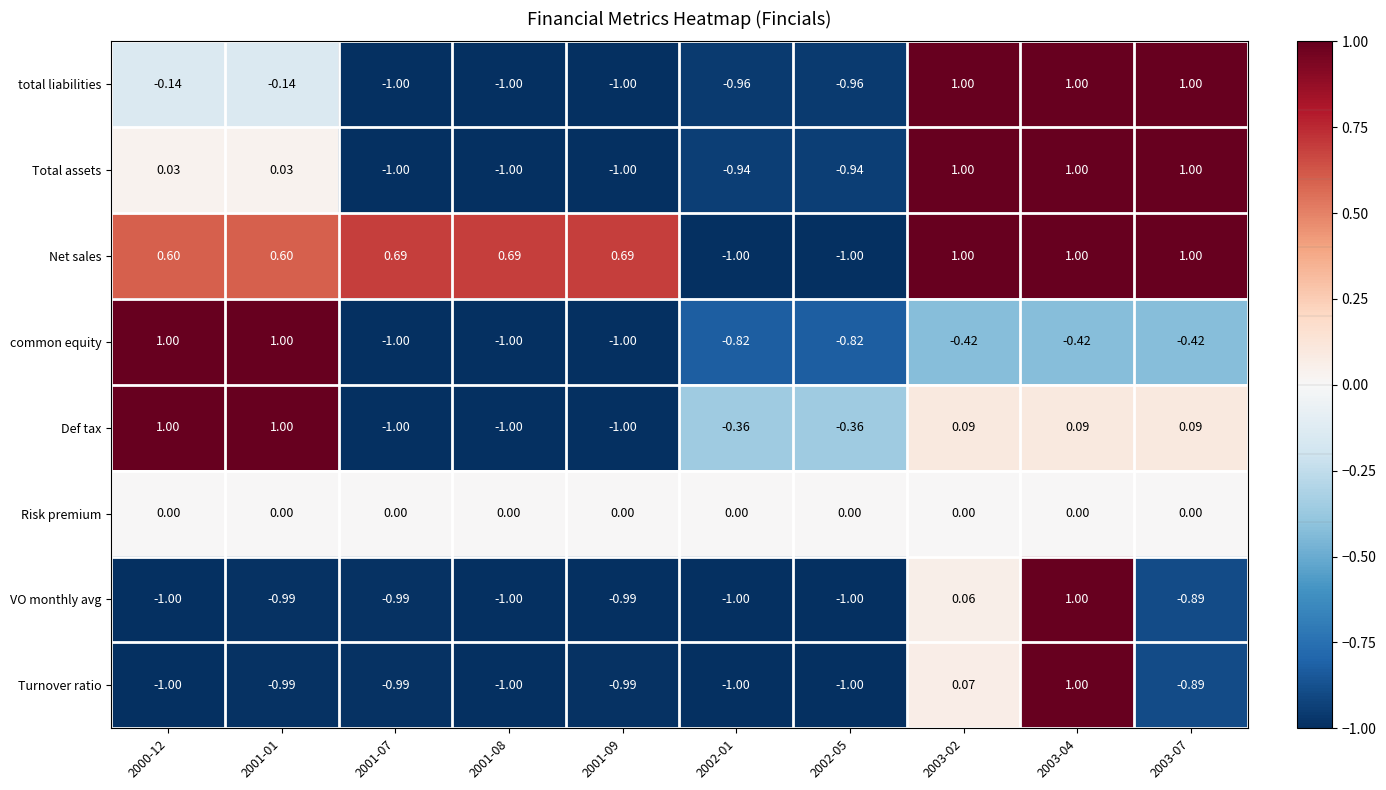

What is the total value across all series at 2001-09?

-5.3